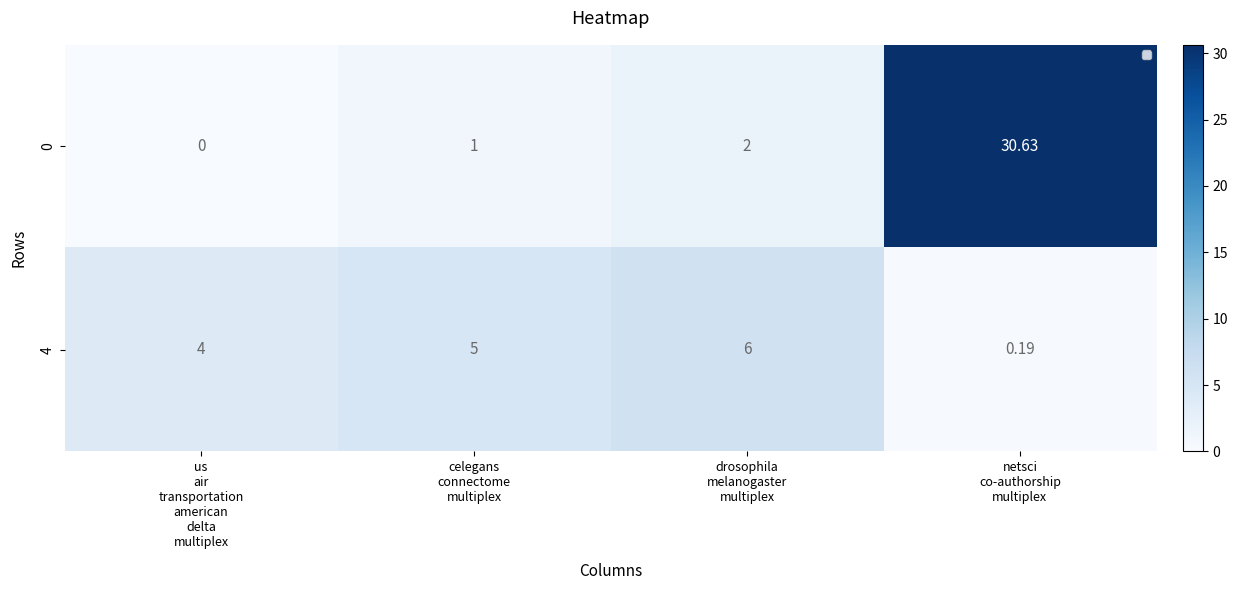

Where does the 0 series first go above 2?

netsci co-authorship multiplex